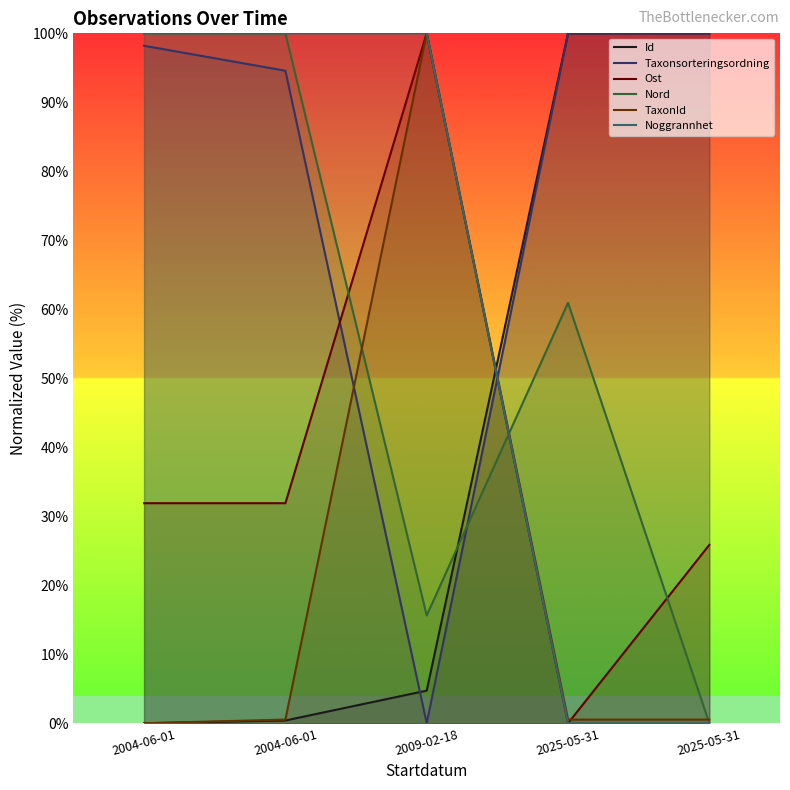

How many intersections are there between Id and TaxonId?

1